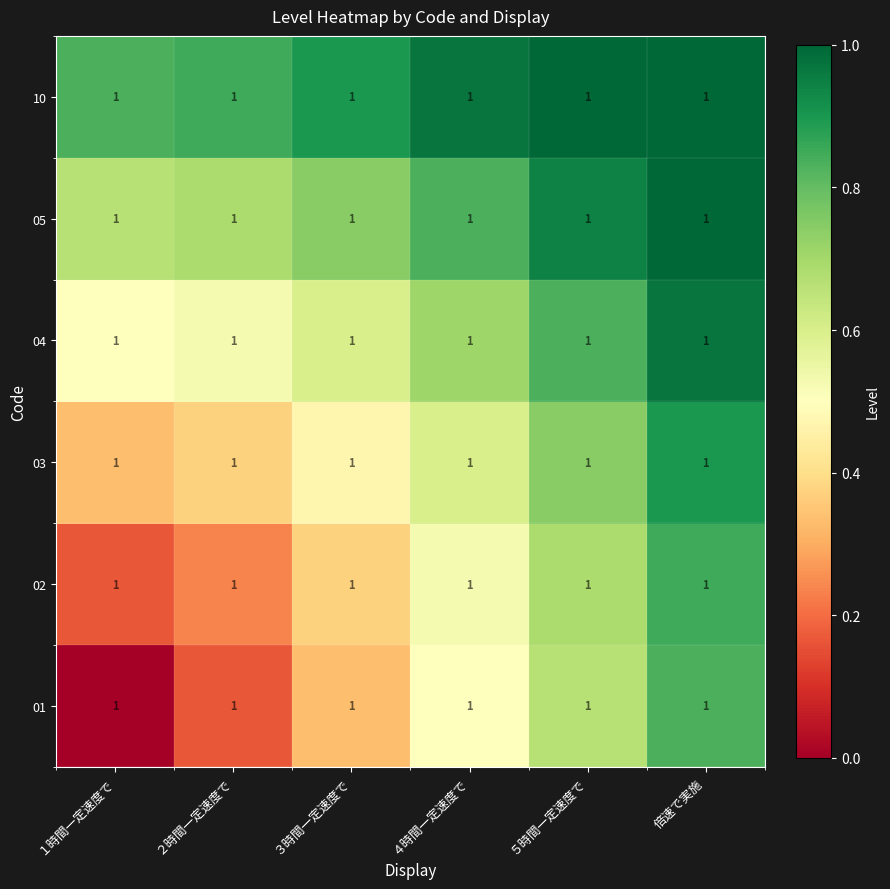

What is the average value of the 03 series?

0.6